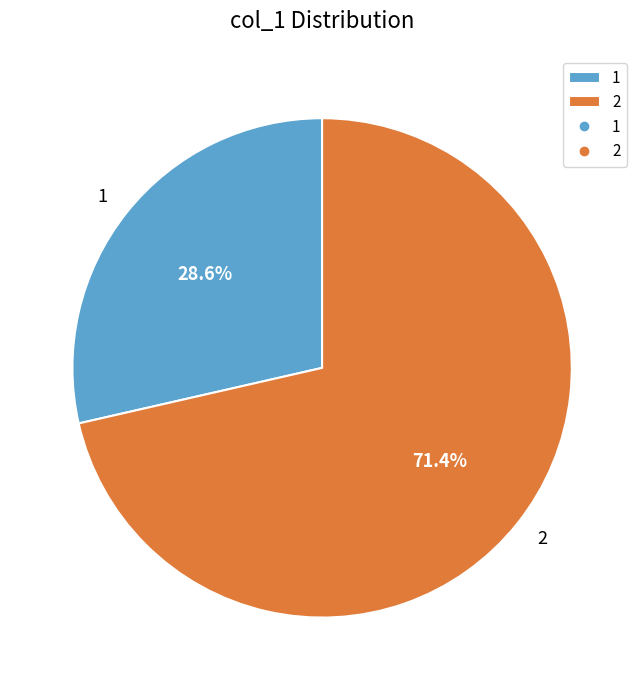

Is there any slice that represents more than half of the pie?

Yes